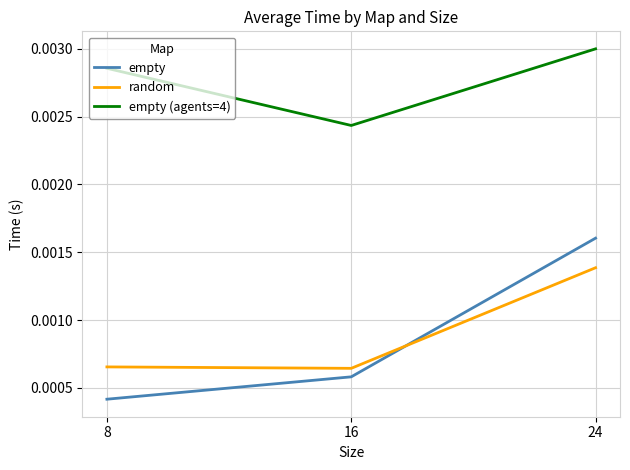

List the series in order of their peak value, highest first.

empty (agents=4), empty, random